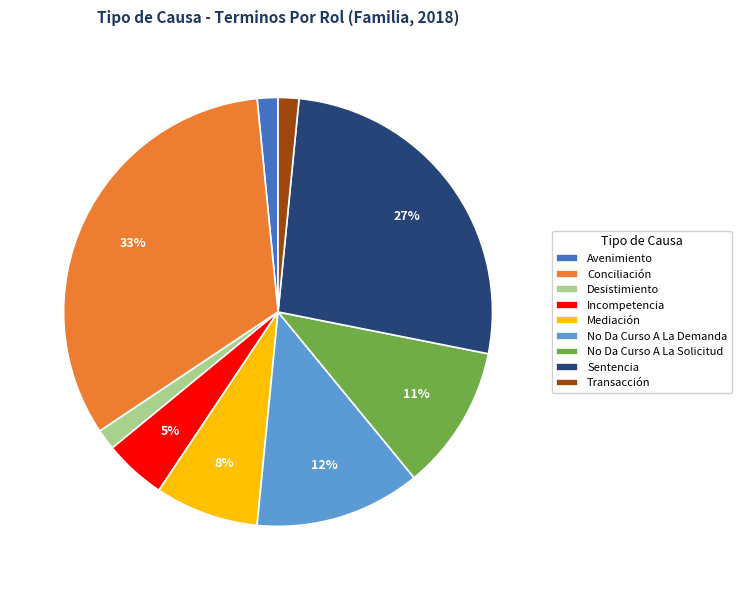

Is the sum of No Da Curso A La Solicitud and Transacción greater than half?

No